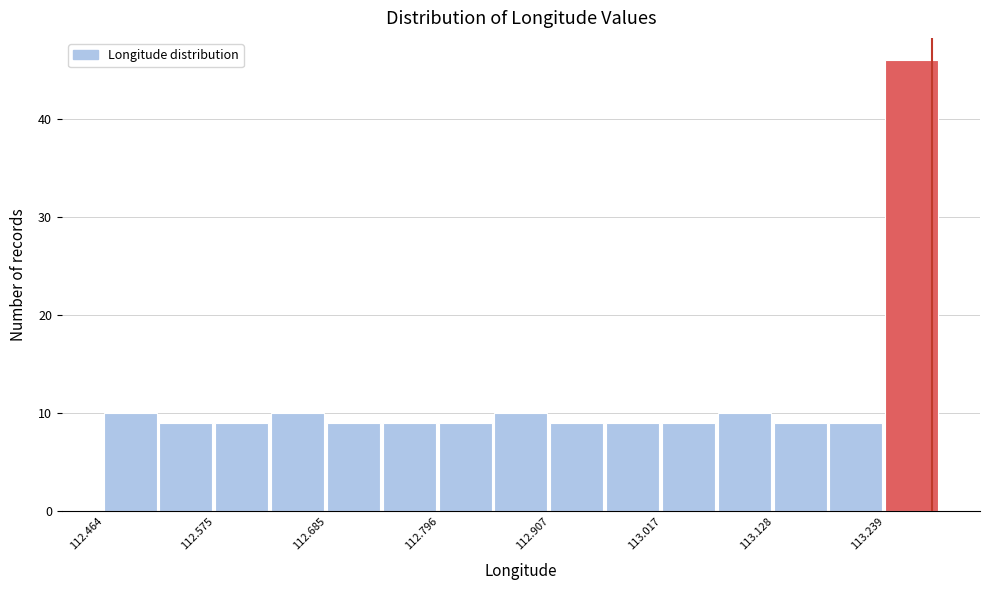

Around what value on the x-axis is the tallest bar? Give the approximate position of its centre, as read against the axis.

113.26